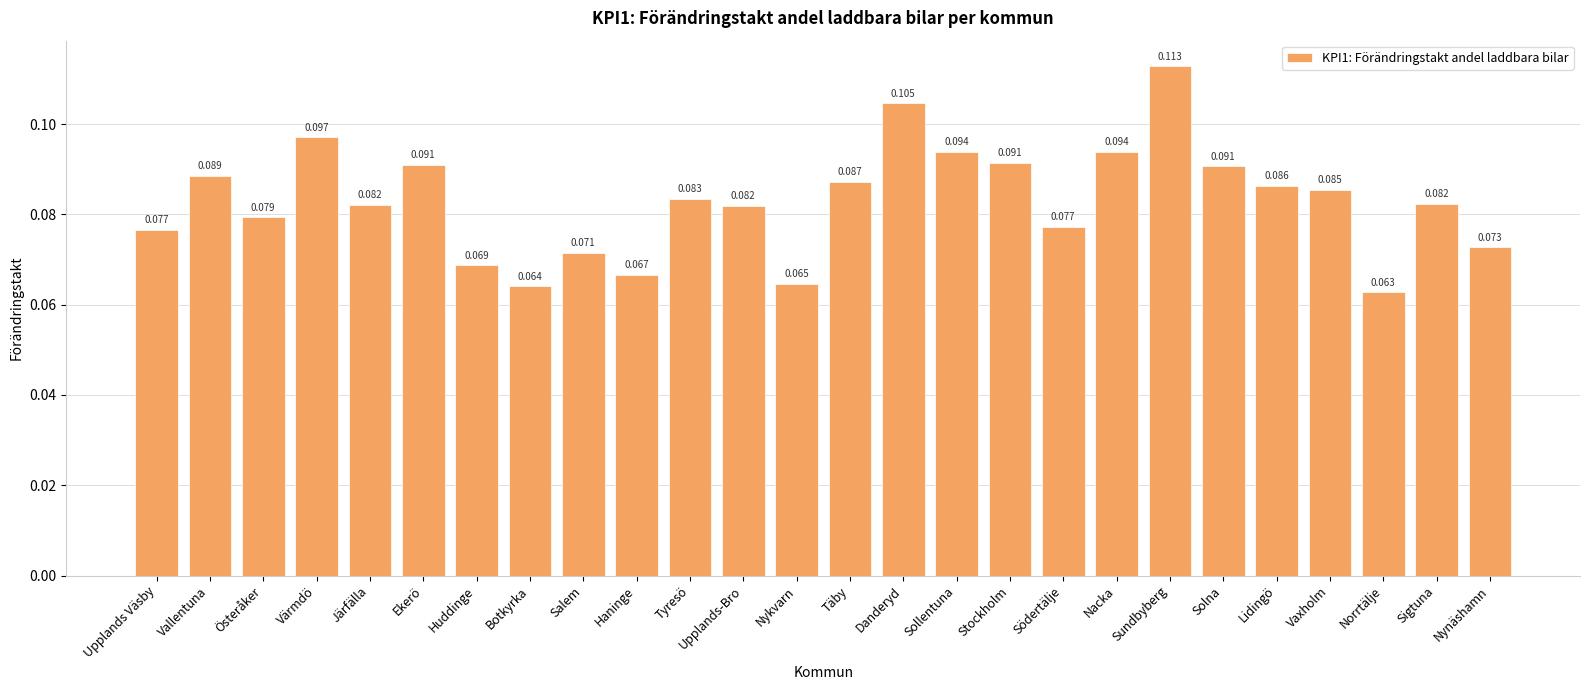

At which category does the chart reach its minimum across all series?

Norrtälje